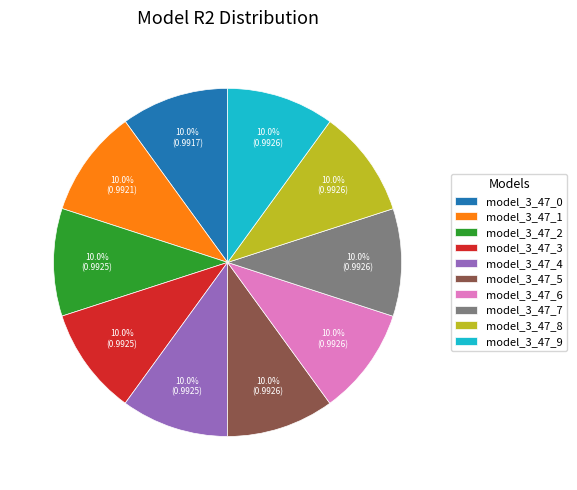

Is there a majority slice in this chart?

No